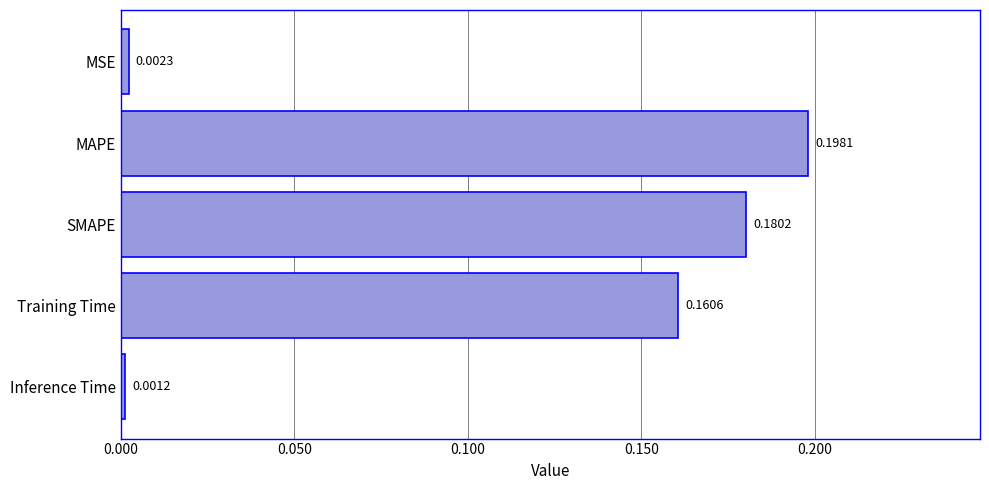

Which label corresponds to the largest value in the chart?

MAPE